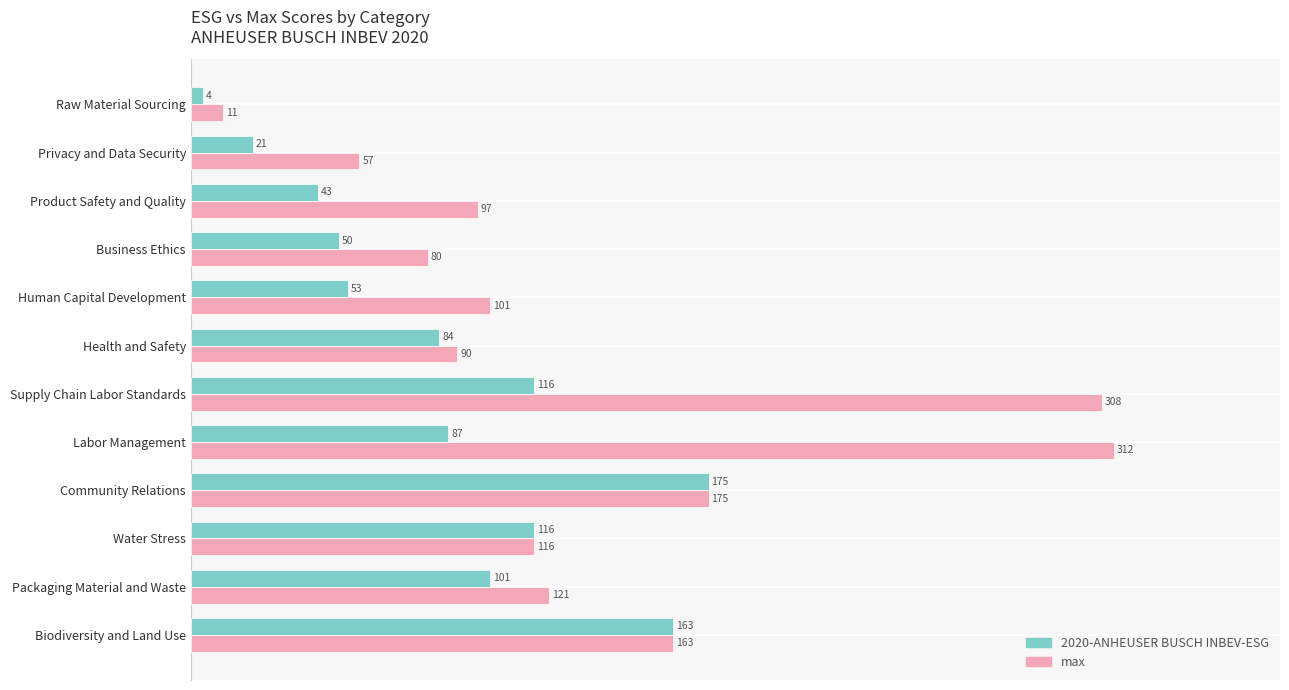

What is the total value across all series at Labor Management?

399